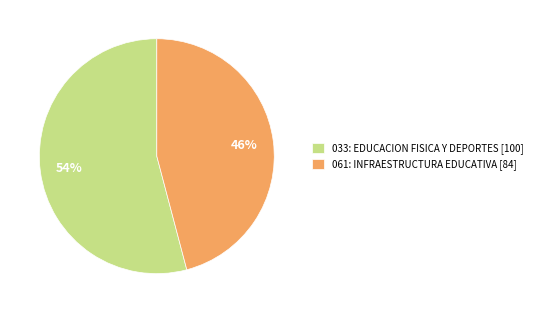

To the nearest percent, what is the difference between the largest and smallest slice percentages?

8%